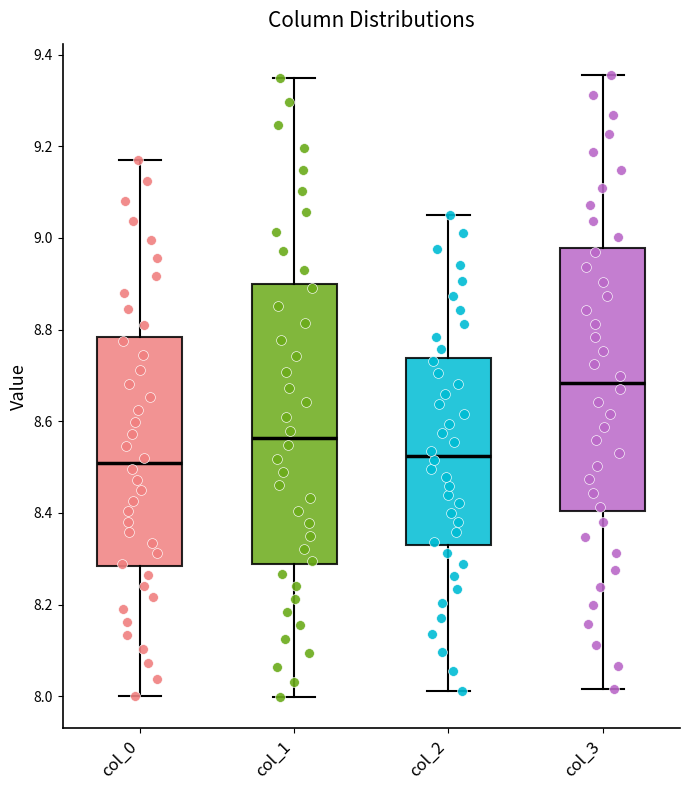

Which box has the highest median line?

col_3